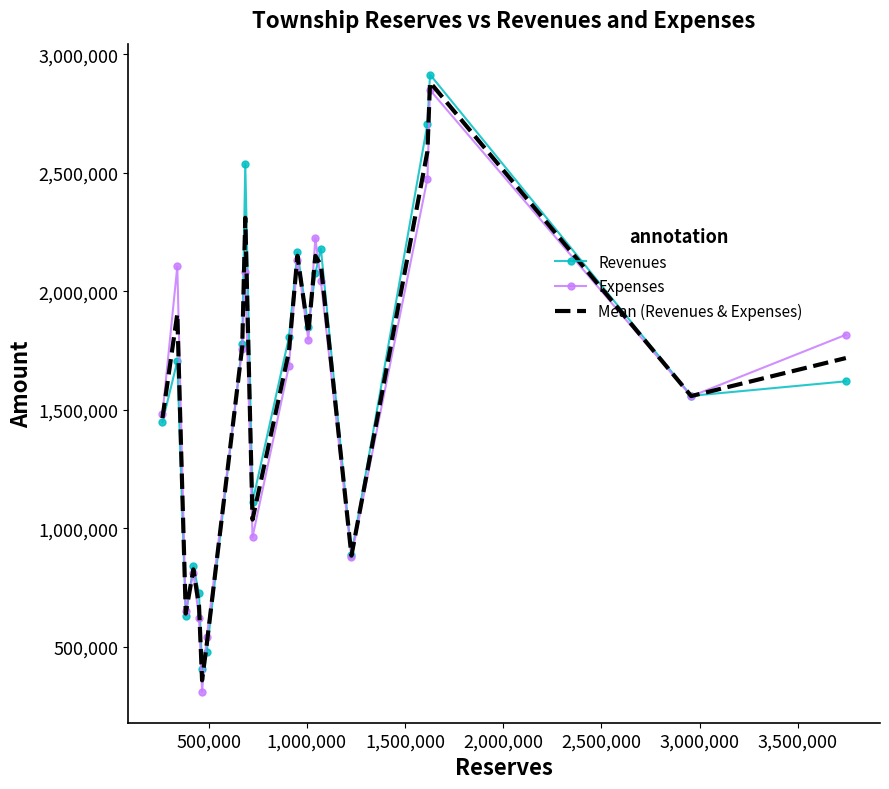

How many interior local valleys does the Expenses series have?

6